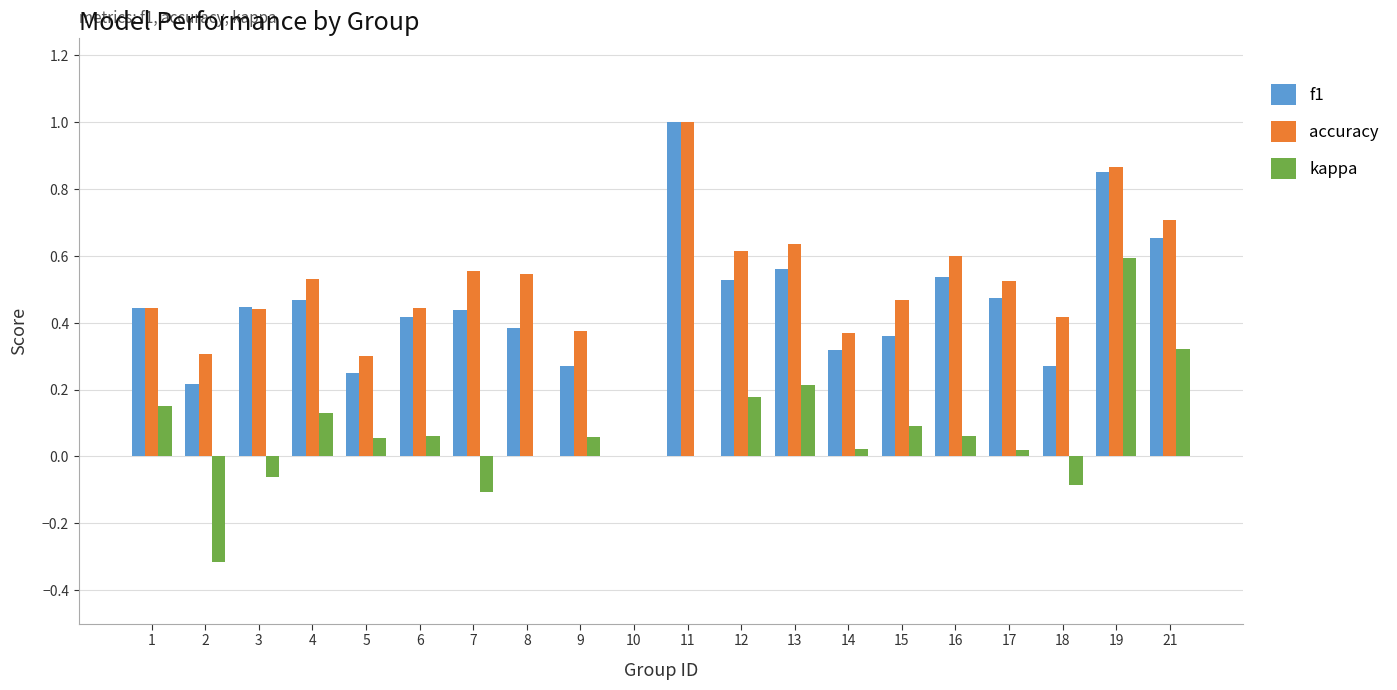

What is the total value across all series at 13?

1.4